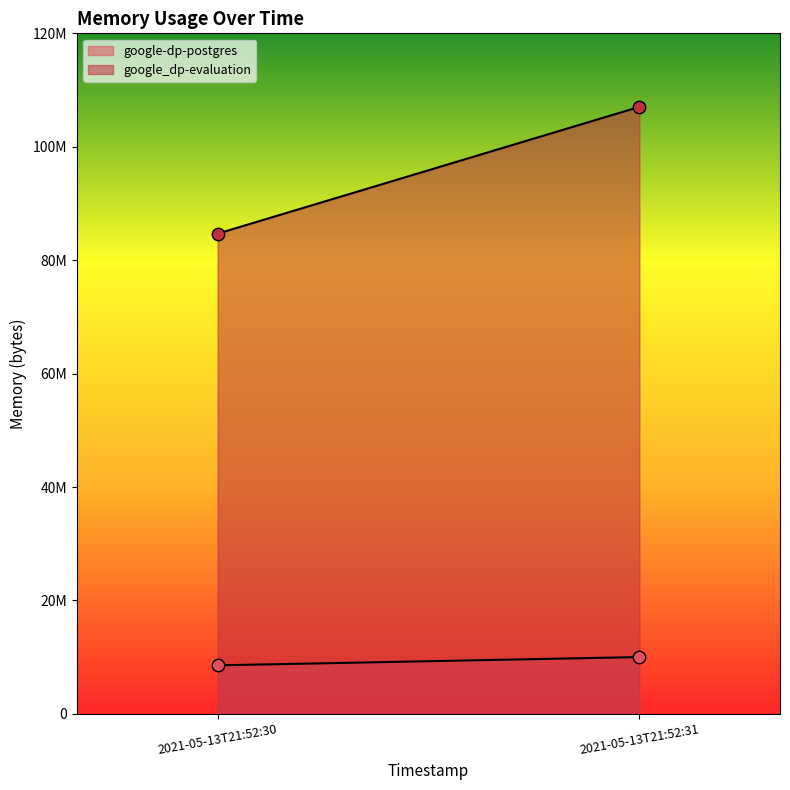

At how many categories does at least one series exceed 56439337?

2